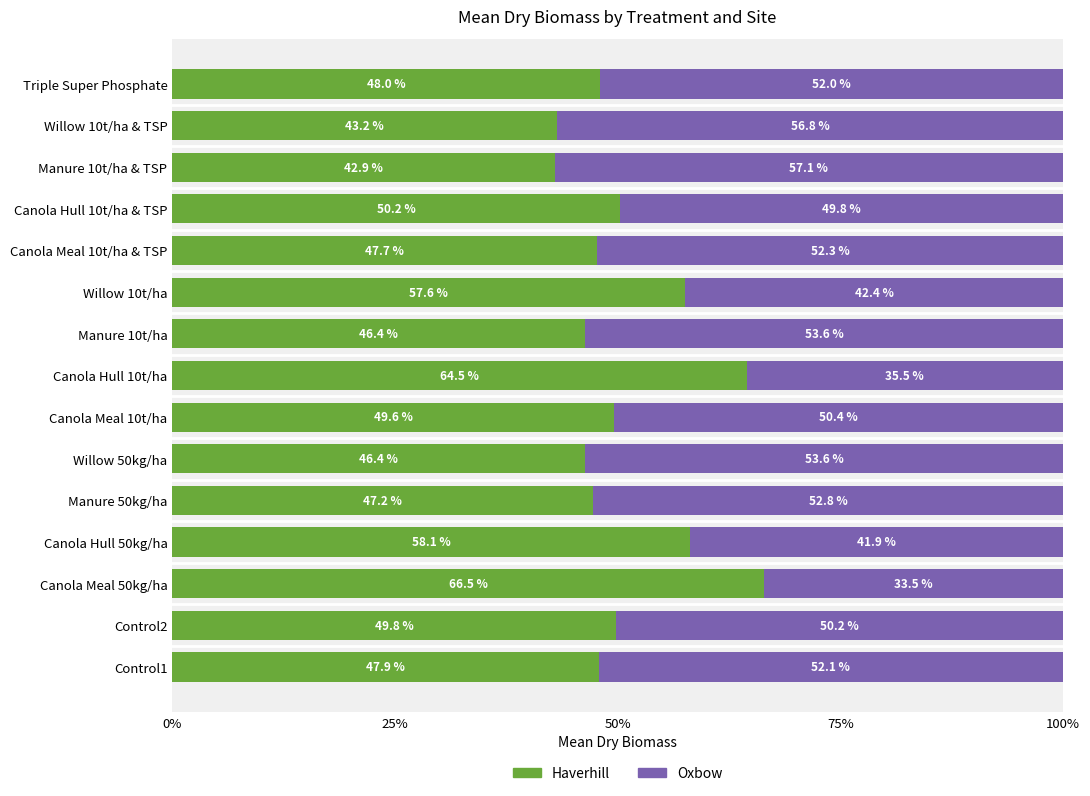

How many data points in Haverhill are less than 48?

7